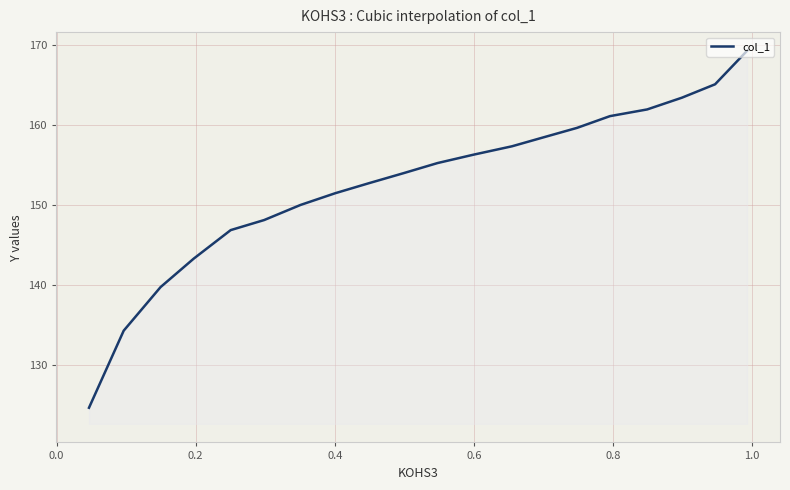

How many lines are shown in the chart?

1